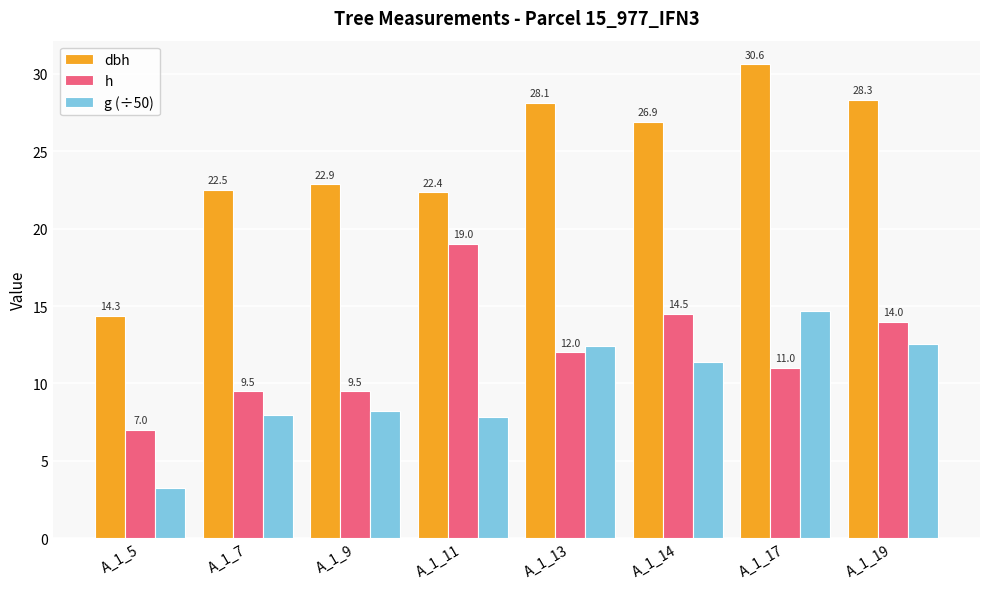

What value does the dbh series have at A_1_11?

22.4